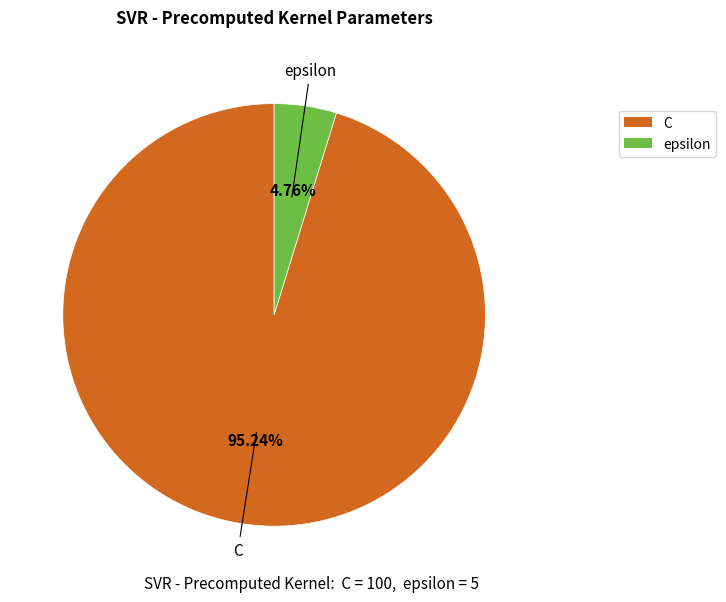

Count the number of slices in the pie.

2